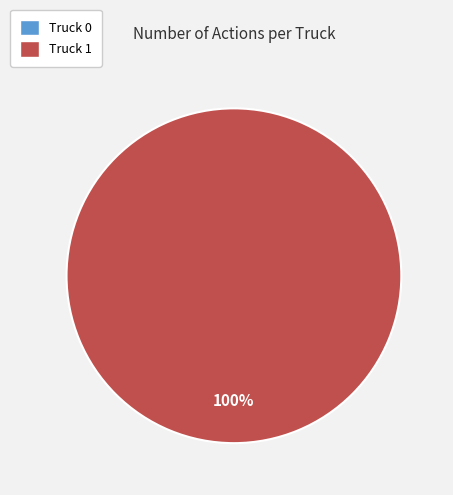

How many segments does this pie chart have?

2